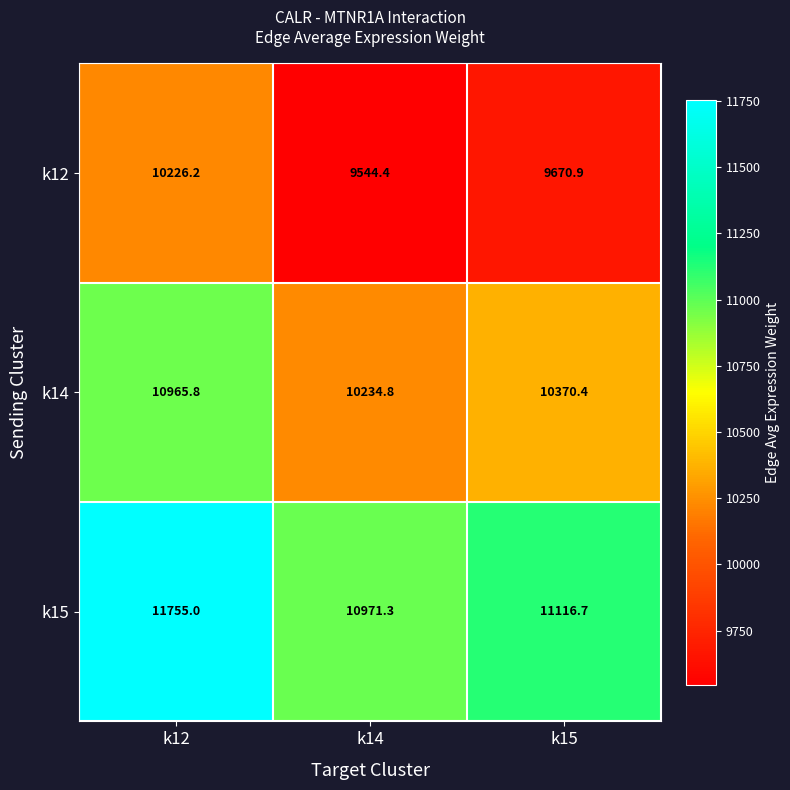

What is the difference between the highest and lowest values at k14?

1426.9